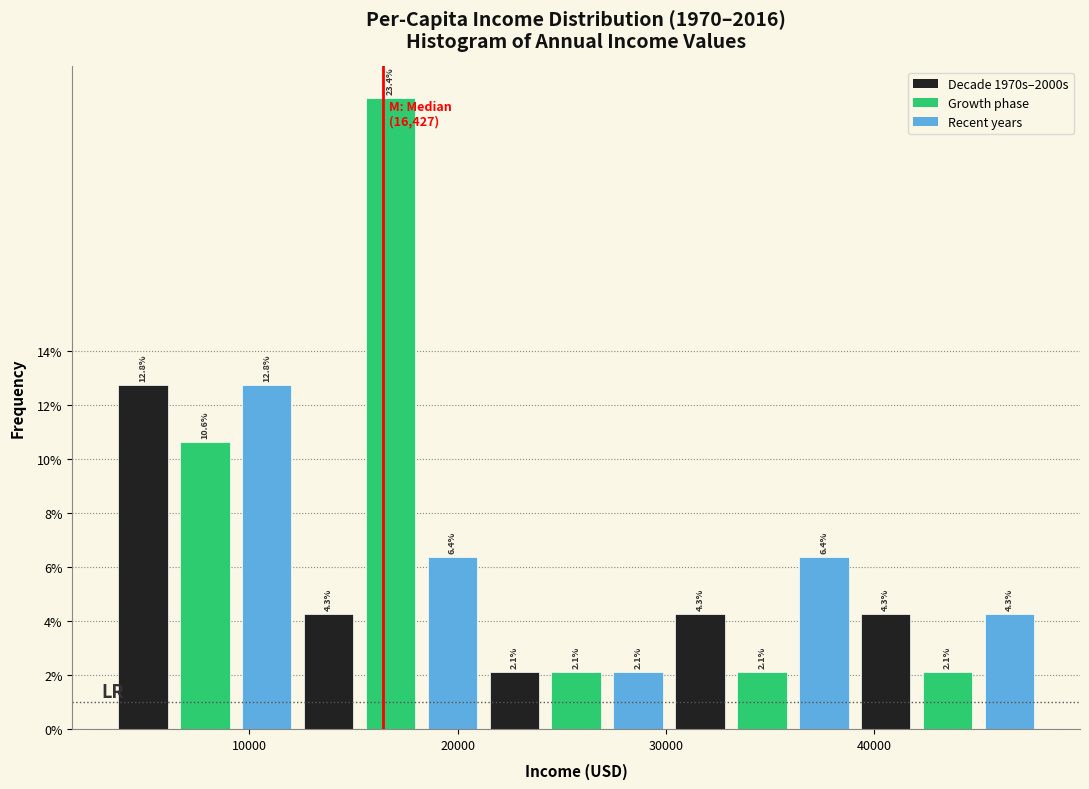

Around what value on the x-axis is the tallest bar? Give the approximate position of its centre, as read against the axis.

17000